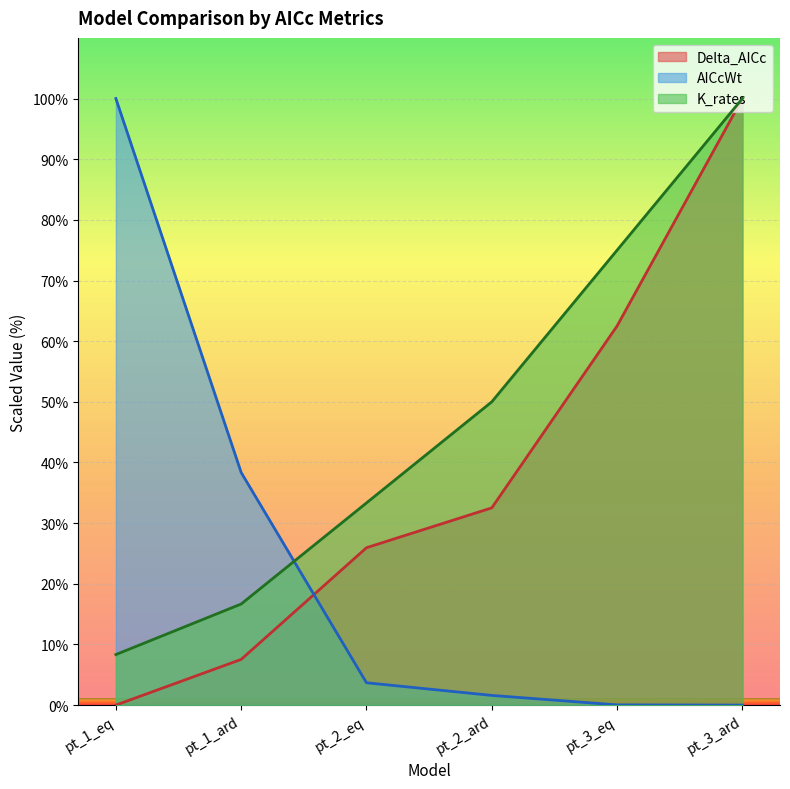

Count the number of data series in this chart.

3